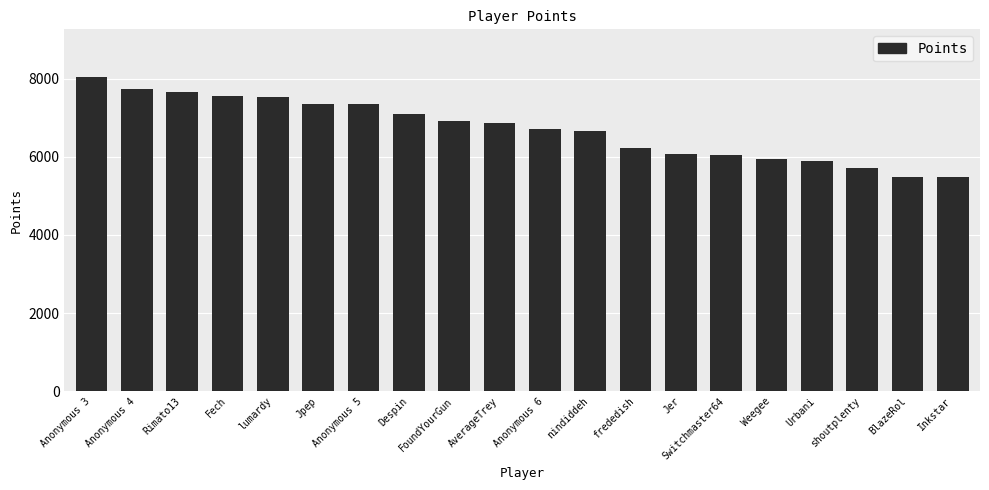

Count the number of data series in this chart.

1